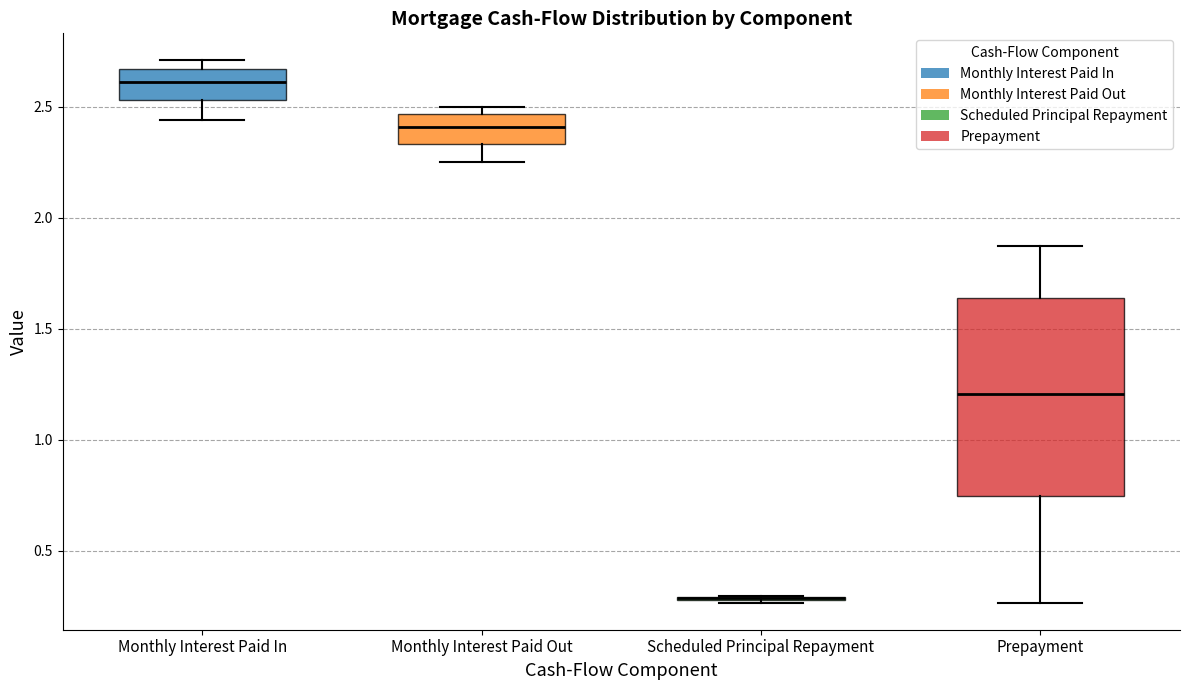

Reading left to right, transcribe this box plot: for each box, give where its median line is, the range the box spans, and where its two whiskers end, as read against the y-axis. The values are not printed on the chart, so give them approximately, as read against the axis.

Monthly Interest Paid In: median 2.60, box 2.55 to 2.65, whiskers 2.45 to 2.70
Monthly Interest Paid Out: median 2.40, box 2.35 to 2.45, whiskers 2.25 to 2.50
Scheduled Principal Repayment: box collapsed to a line at 0.30, whiskers 0.25 to 0.30
Prepayment: median 1.20, box 0.75 to 1.65, whiskers 0.25 to 1.85